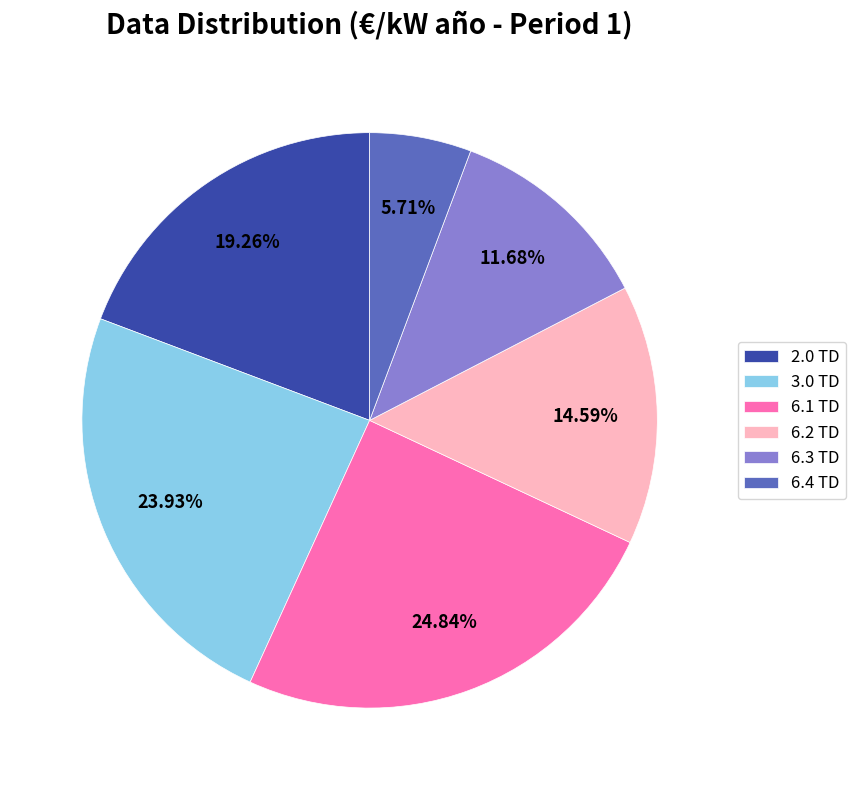

Is it true that 6.4 TD is 6% of the pie?

True